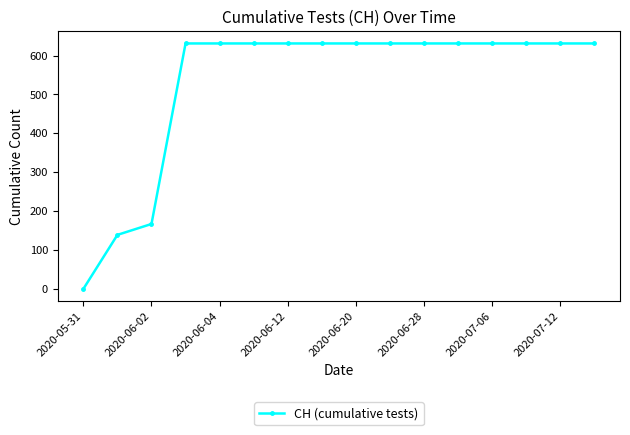

Reading left to right, what are all the values shown in this chart?

0	139	167	631	631	631	631	631	631	631	631	631	631	631	631	631